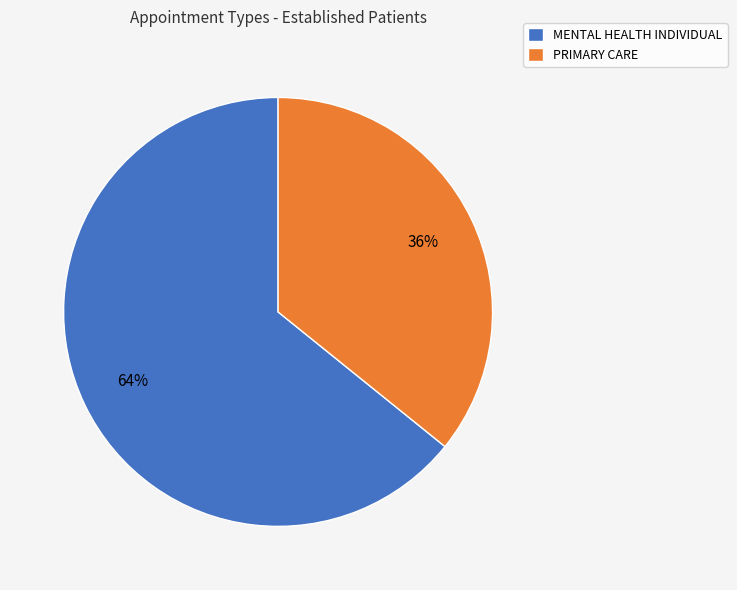

Rank the categories by value from lowest to highest.

PRIMARY CARE, MENTAL HEALTH INDIVIDUAL